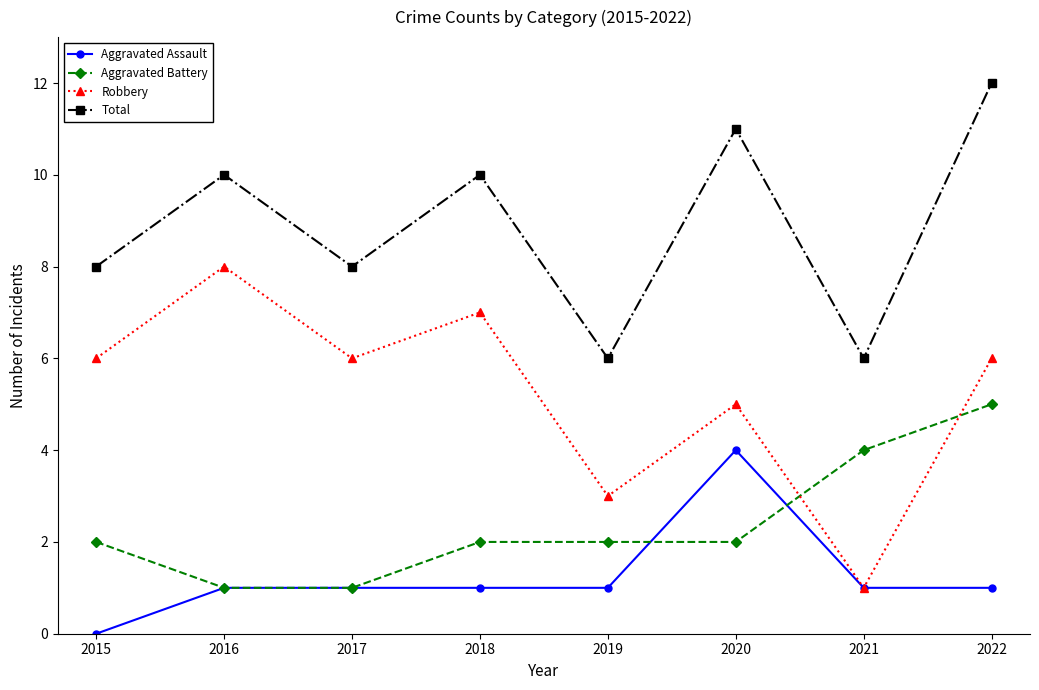

What is the sum of the Aggravated Battery values at 2015 and 2017?

3